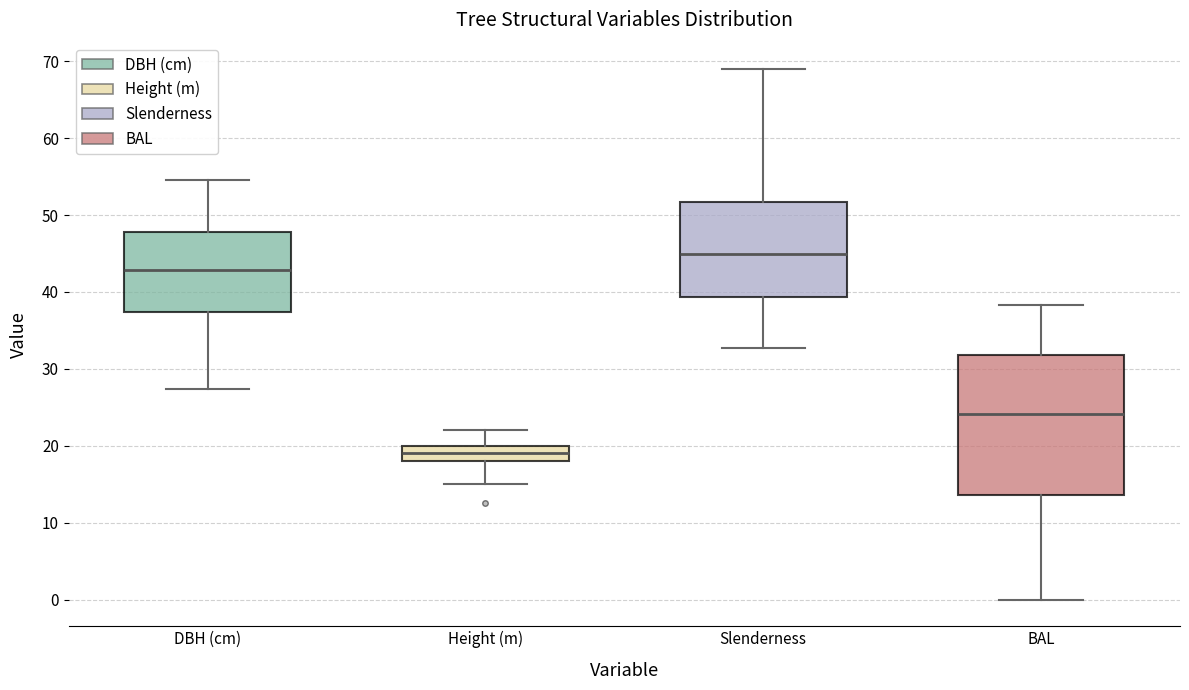

Which box's median line is the highest?

Slenderness